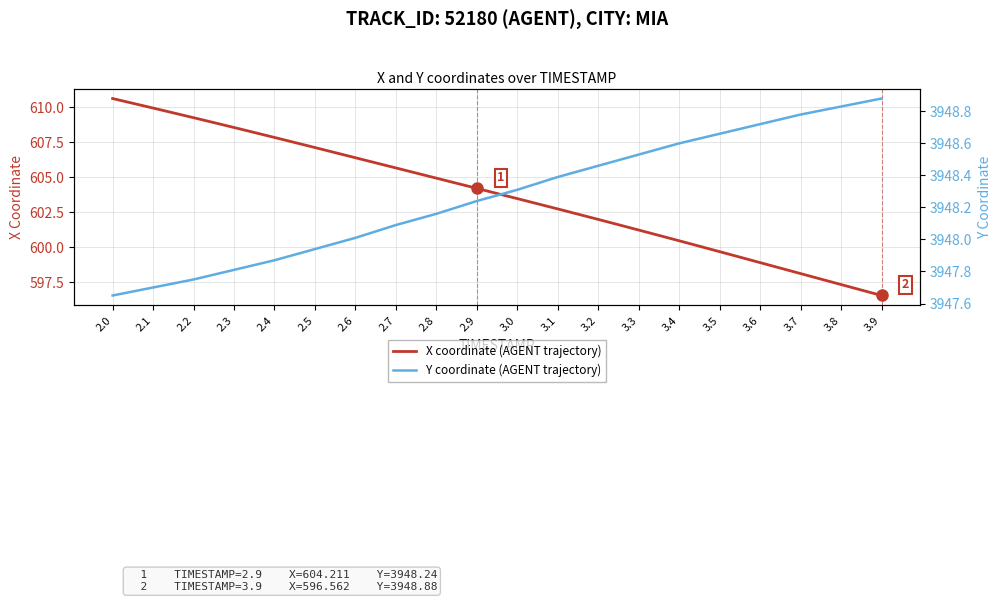

What is the maximum value shown in the chart?

3948.9